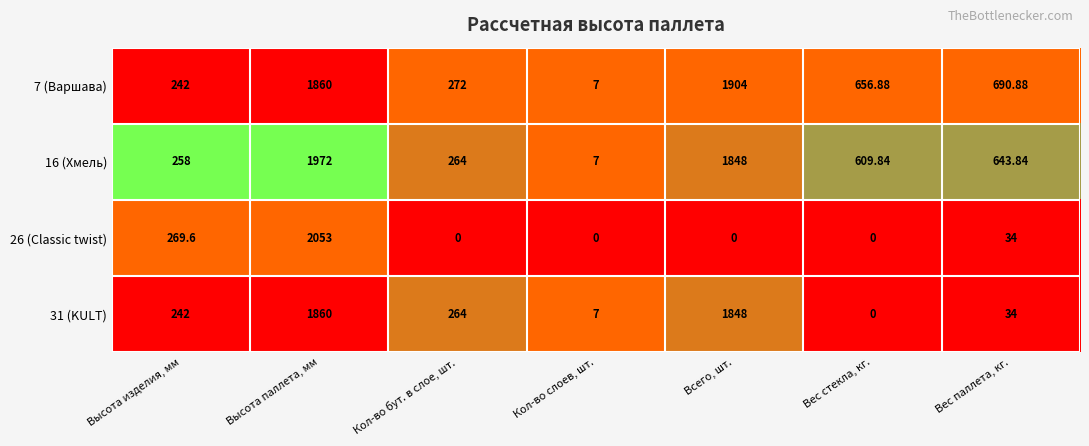

Is the value of 16 (Хмель) at Вес паллета, кг. greater than the value of 26 (Classic twist) at Вес паллета, кг.?

Yes